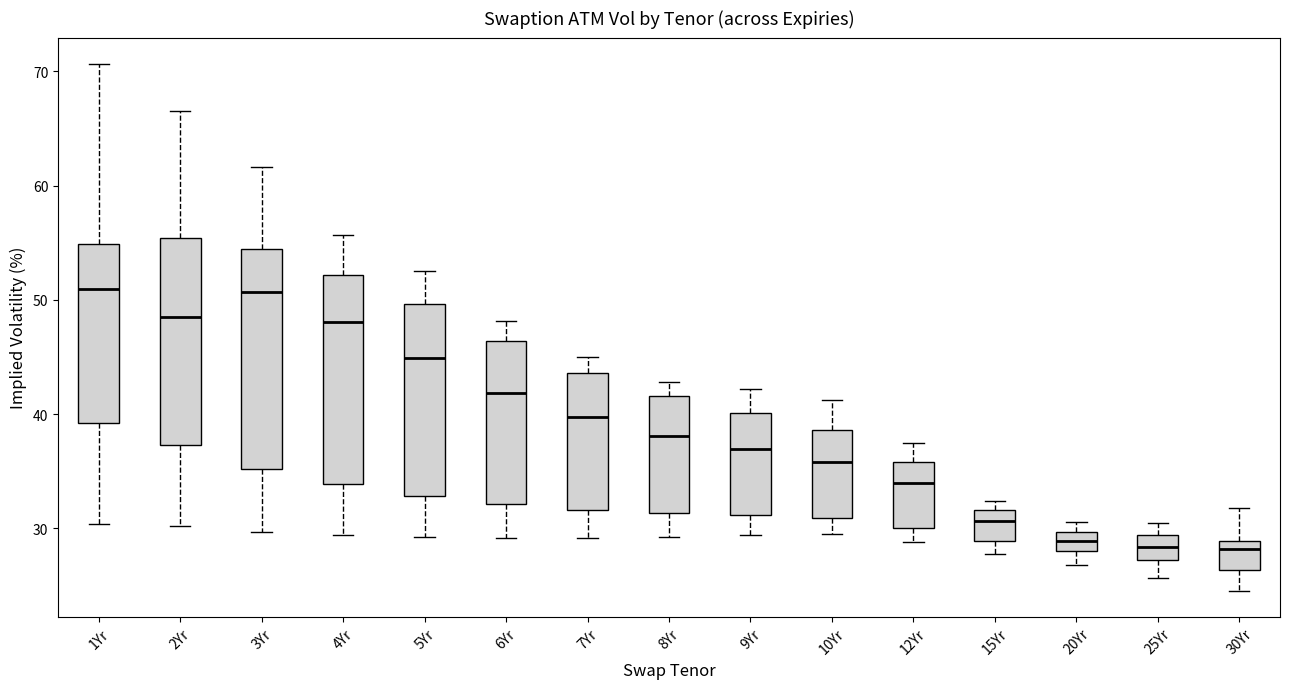

Where is the upper edge of the box for 20Yr on the y-axis? The values are not printed on the chart, so give them approximately, as read against the axis.

30